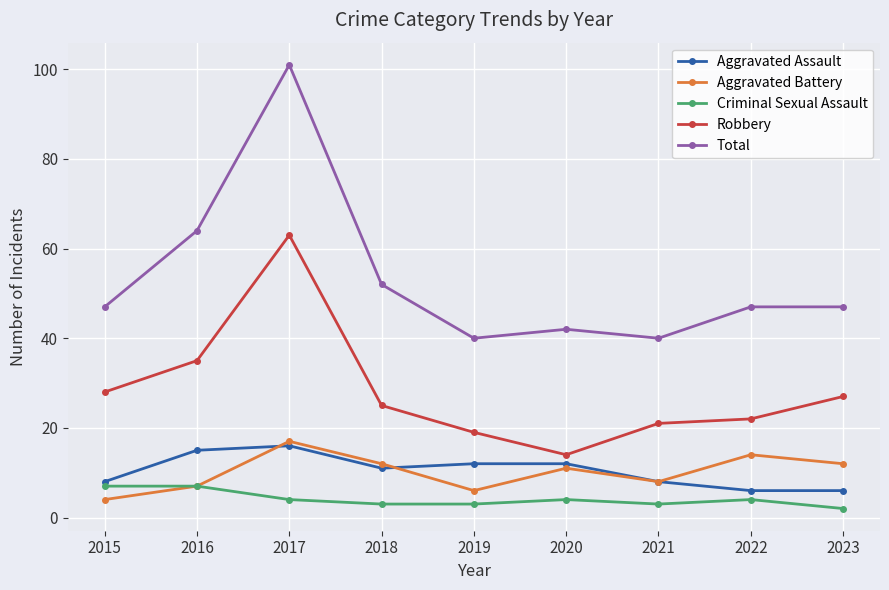

What is the spread (max minus min) of values at 2017?

97